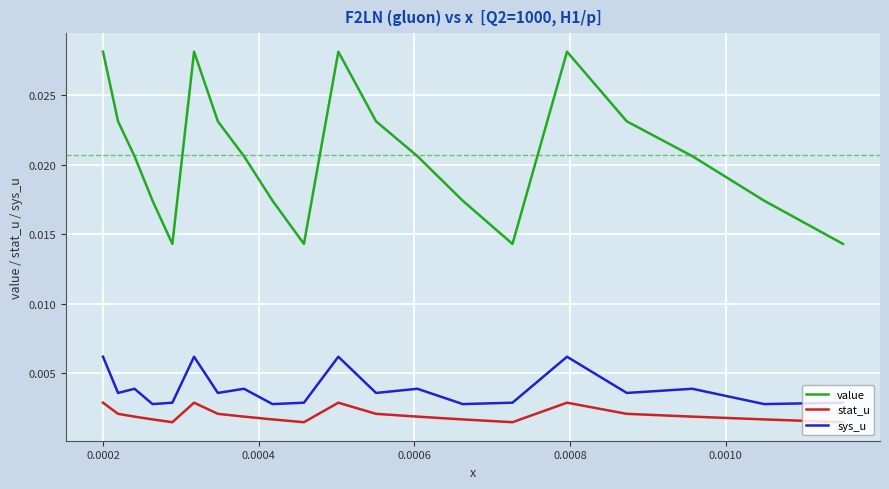

Which series has the largest total across all categories?

value